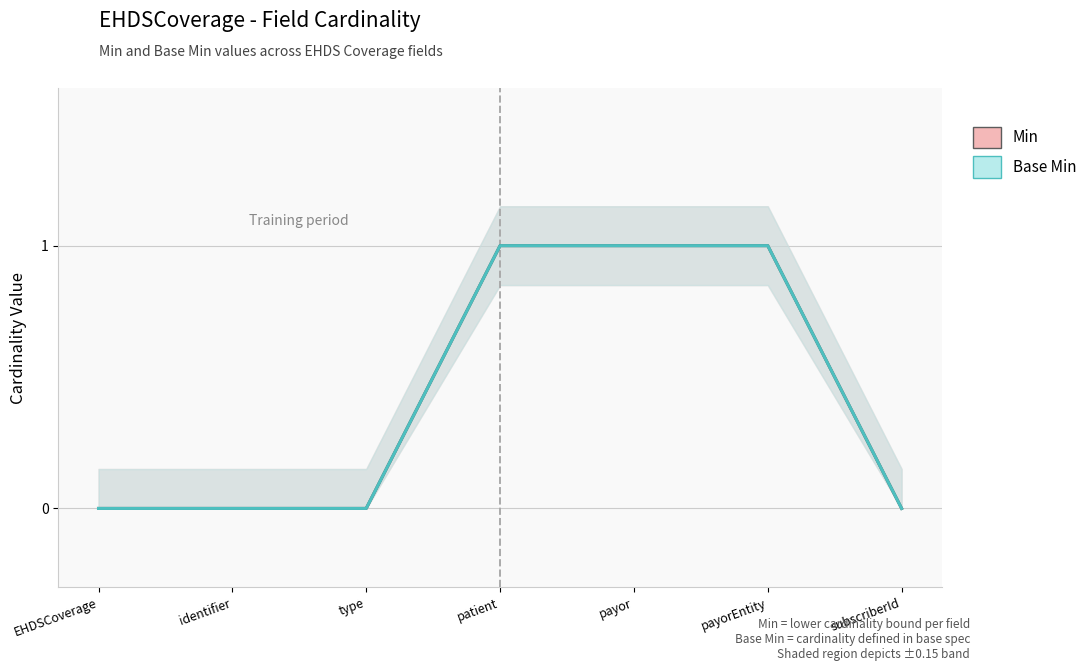

What is the maximum value for Base Min?

1